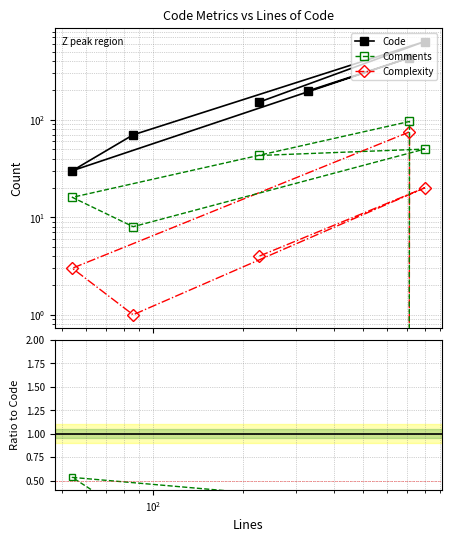

The Code series shows 51.7 at $\mathdefault{10^{3}}$. True or false?

False